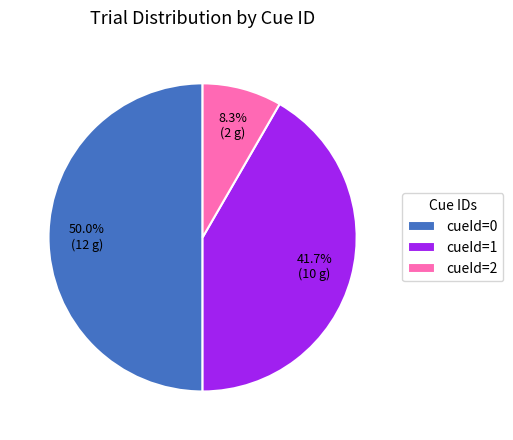

What is the total percentage of cueId=0 and cueId=2?

58.3%